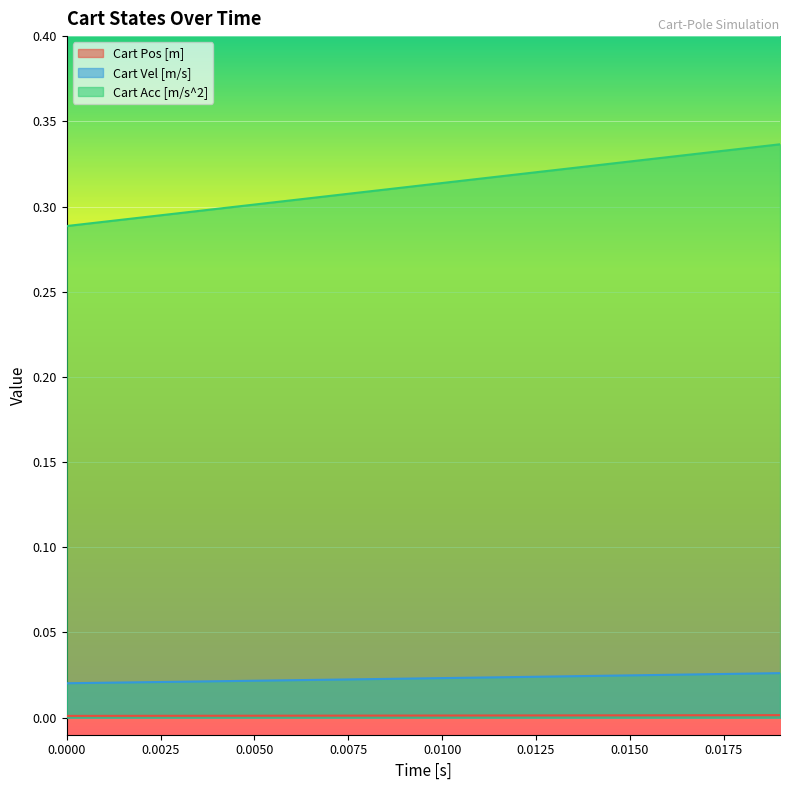

Which series has the largest total across all categories?

Cart Acc [m/s^2]